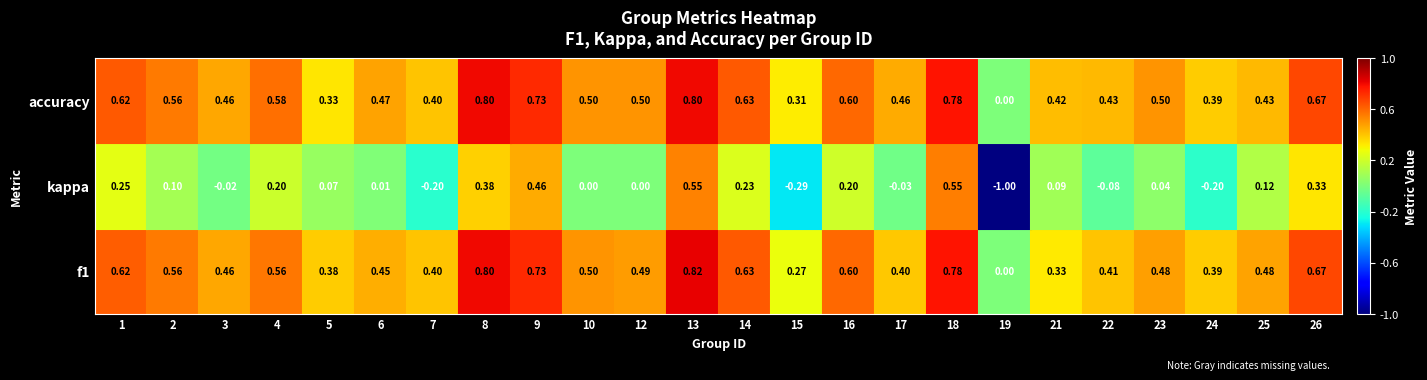

Which series has the widest spread of values?

kappa